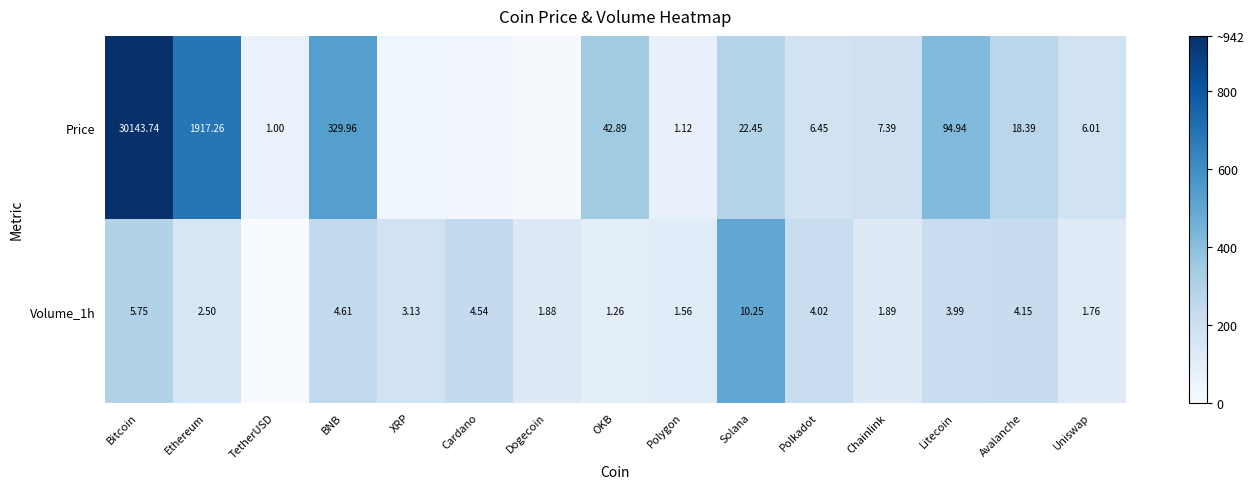

Between BNB and Polygon, which series saw the biggest shift?

Price